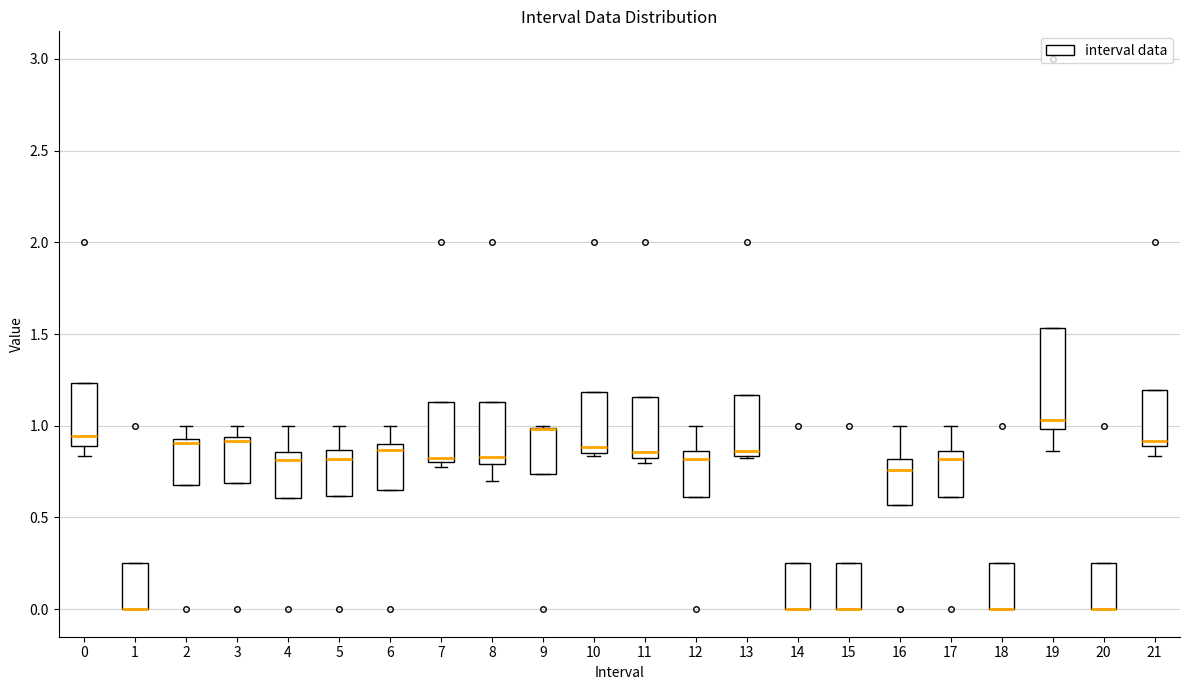

Comparing the boxes themselves (not the whiskers), which one is the tallest?

19